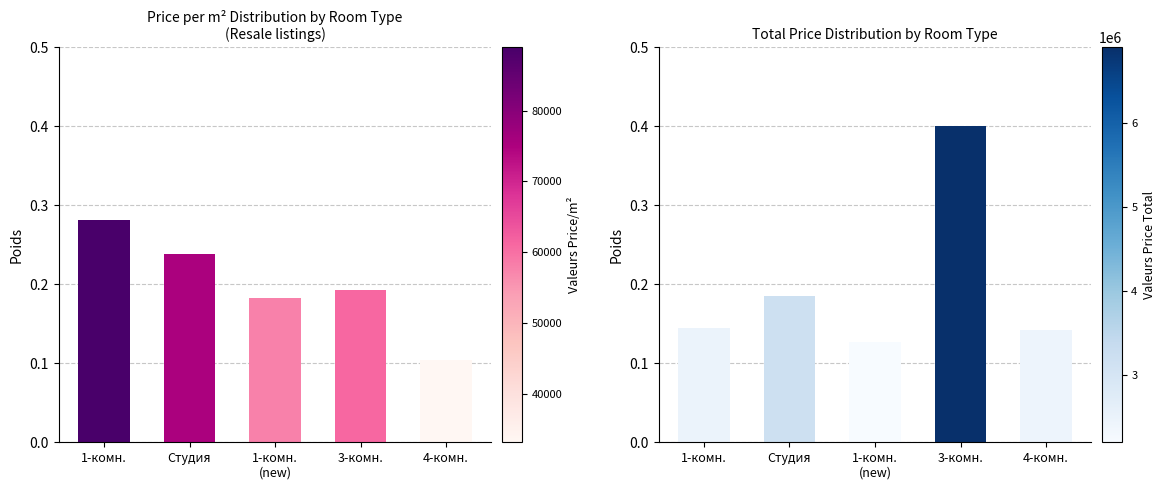

True or false: pricePerAreaValue has a value of 0.2 at Студия.

True